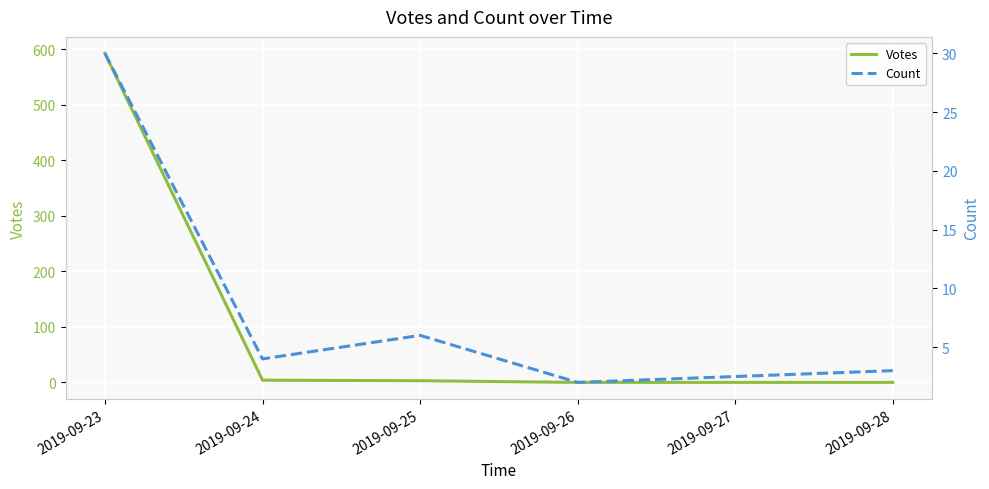

How many values in Votes are above zero?

3